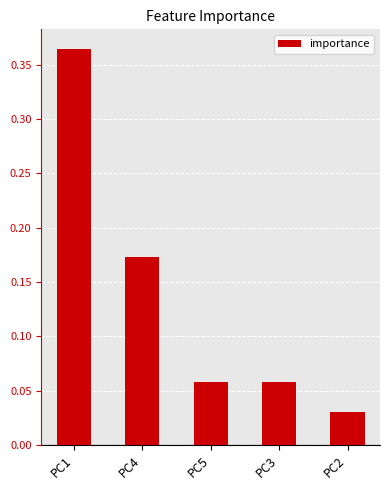

How many data points does each series have?

5